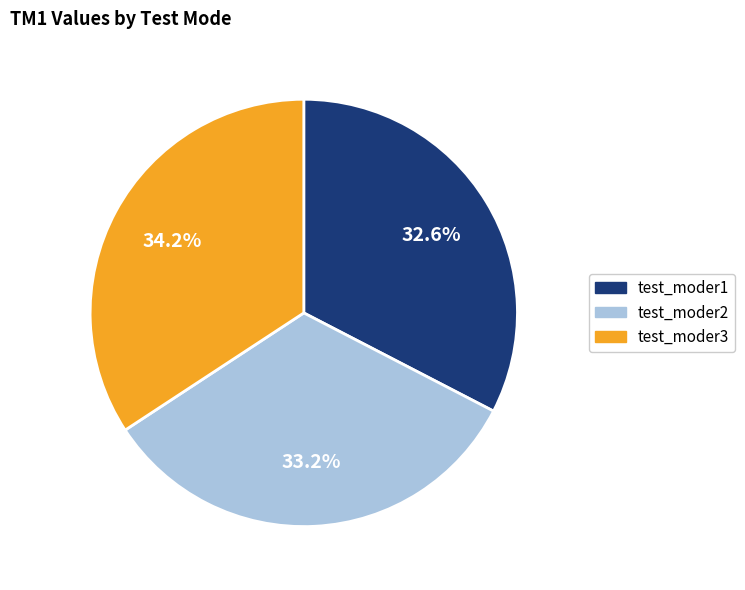

What percentage do test_moder3 and test_moder2 together represent?

67.4%